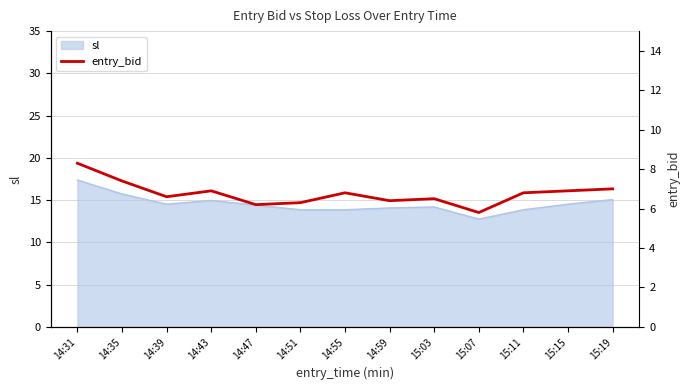

What is the average value?

6.8